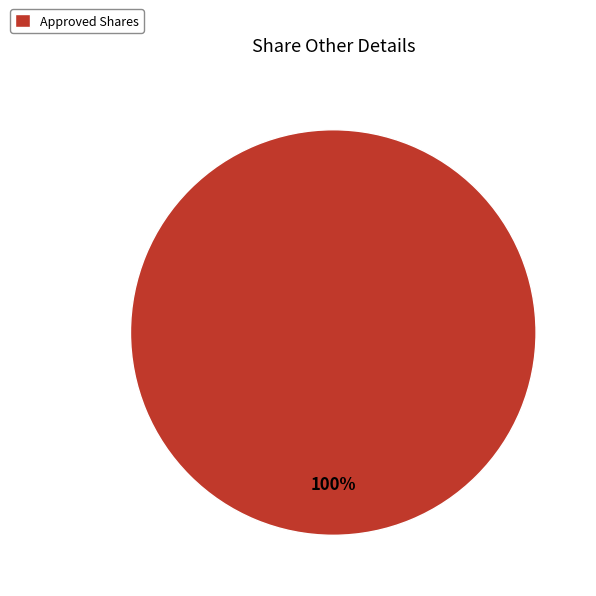

The Approved Shares slice represents 100% of the pie. True or false?

True